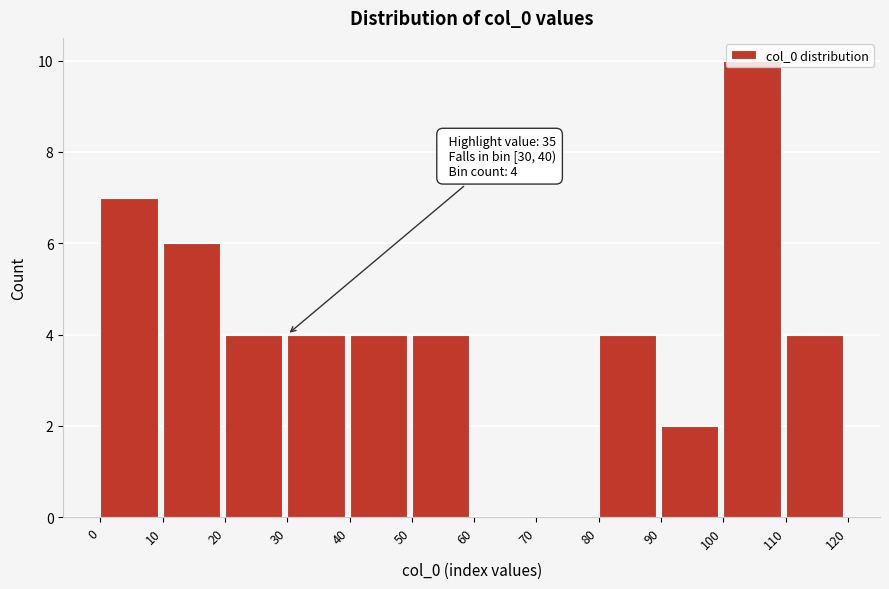

Over which range of the x-axis is the bar tallest?

100 to 110